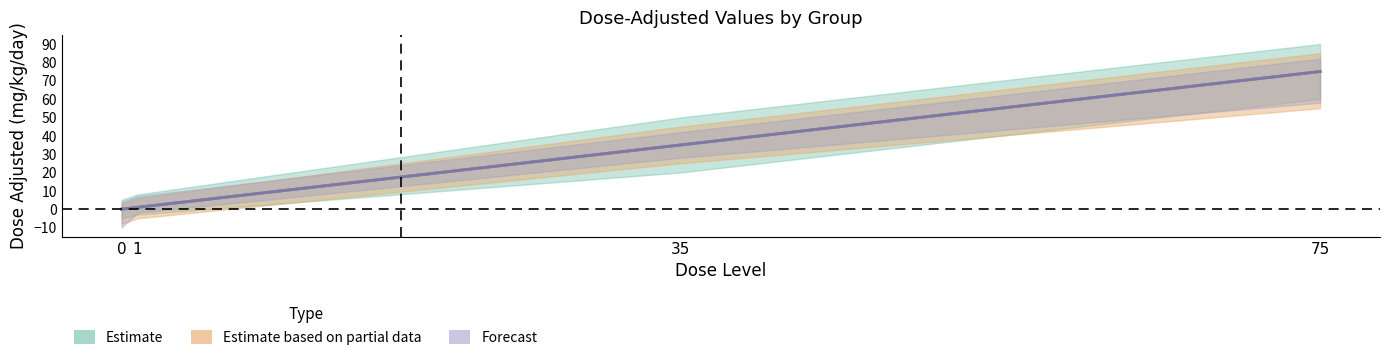

How many values in the mg_kg_day_value series are below 35?

2